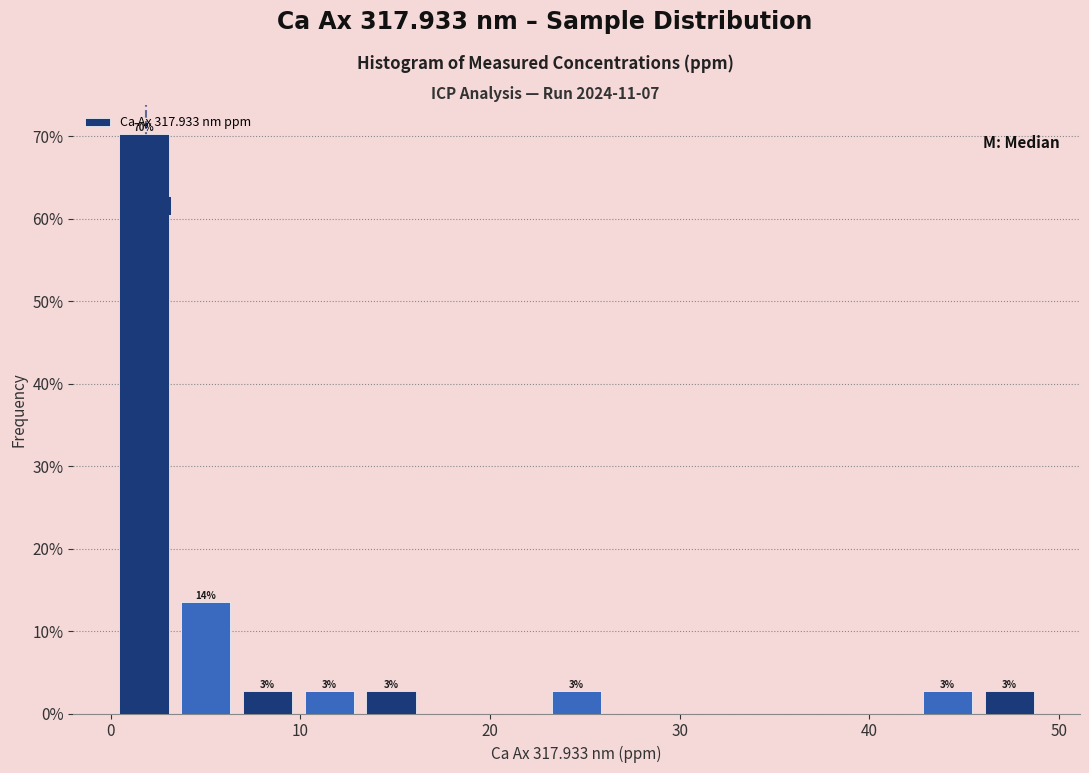

Around what value on the x-axis is the tallest bar? Give the approximate position of its centre, as read against the axis.

2